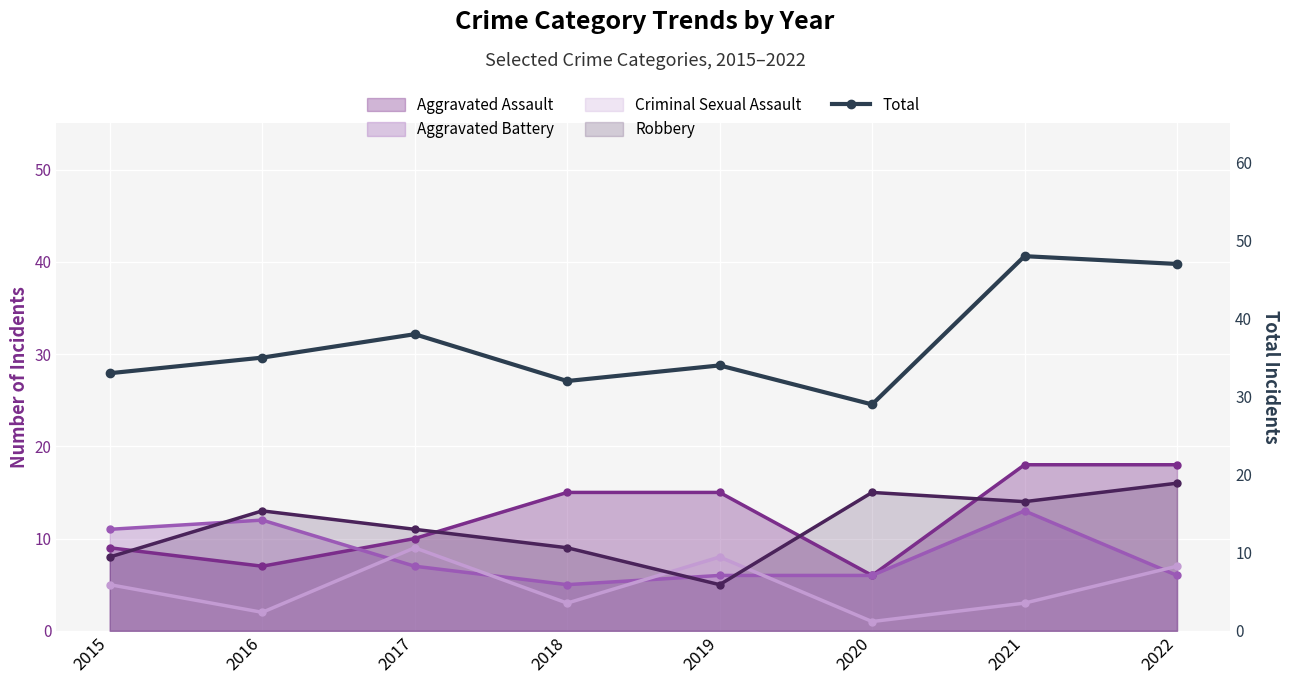

At which category does the data reach its first local peak?

2017